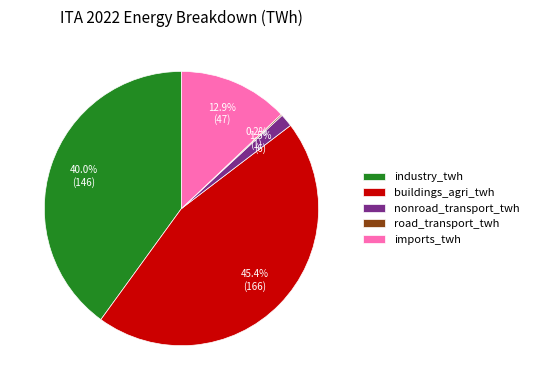

What is the largest slice in the pie chart?

buildings_agri_twh